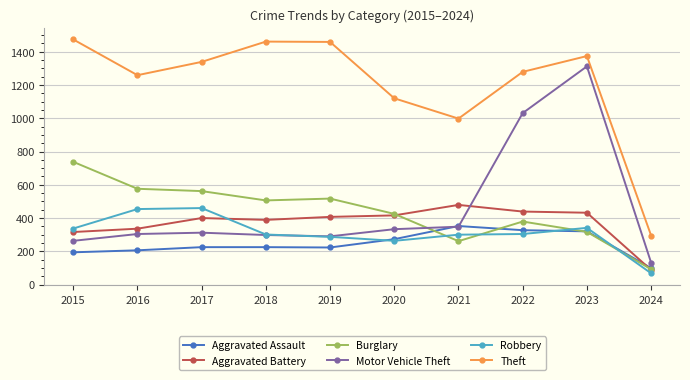

At which category does Theft reach its first local valley?

2016